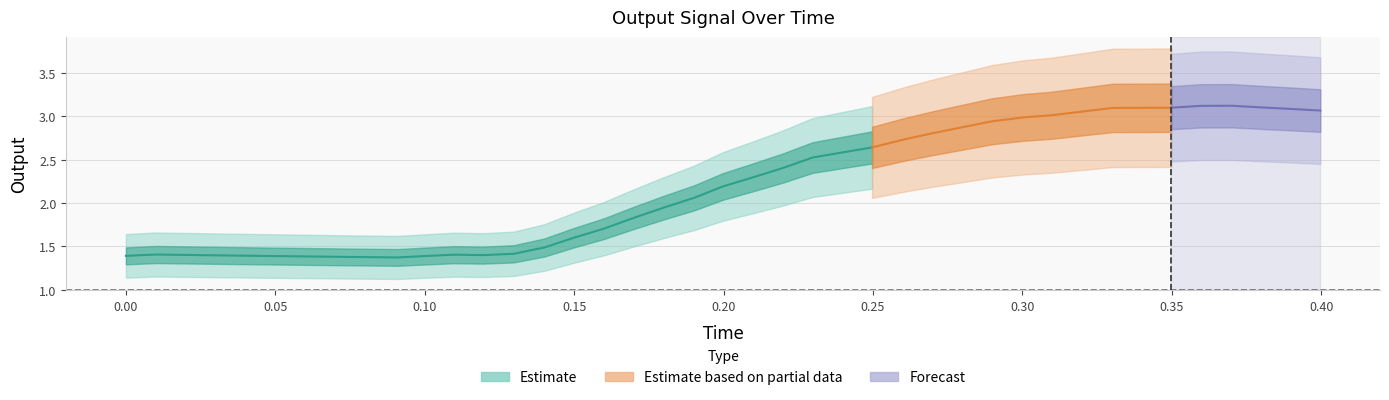

What is the maximum value for time?

0.4